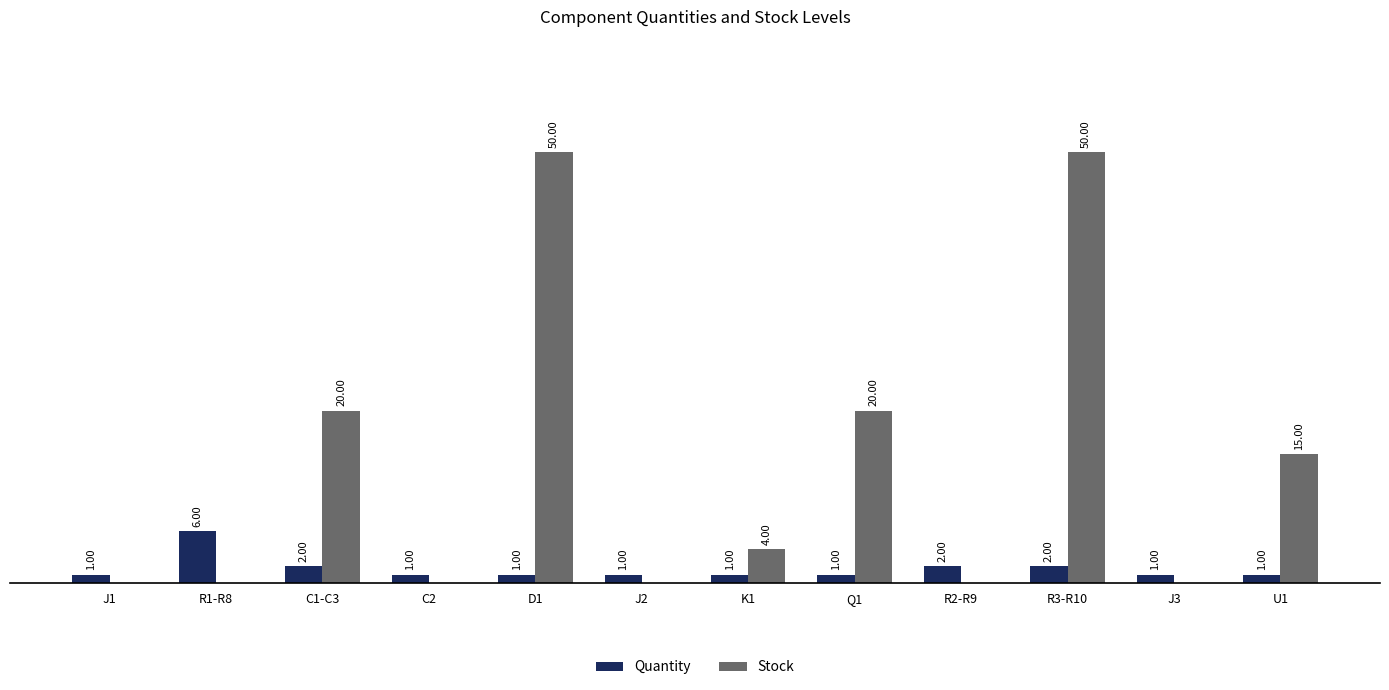

Is the value of Quantity at R3-R10 greater than the value of Stock at D1?

No